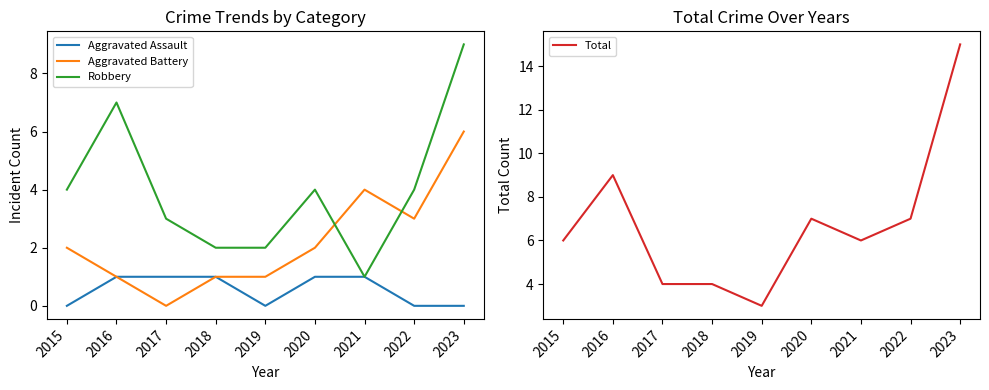

True or false: Total has a value of 15 at 2023.

True